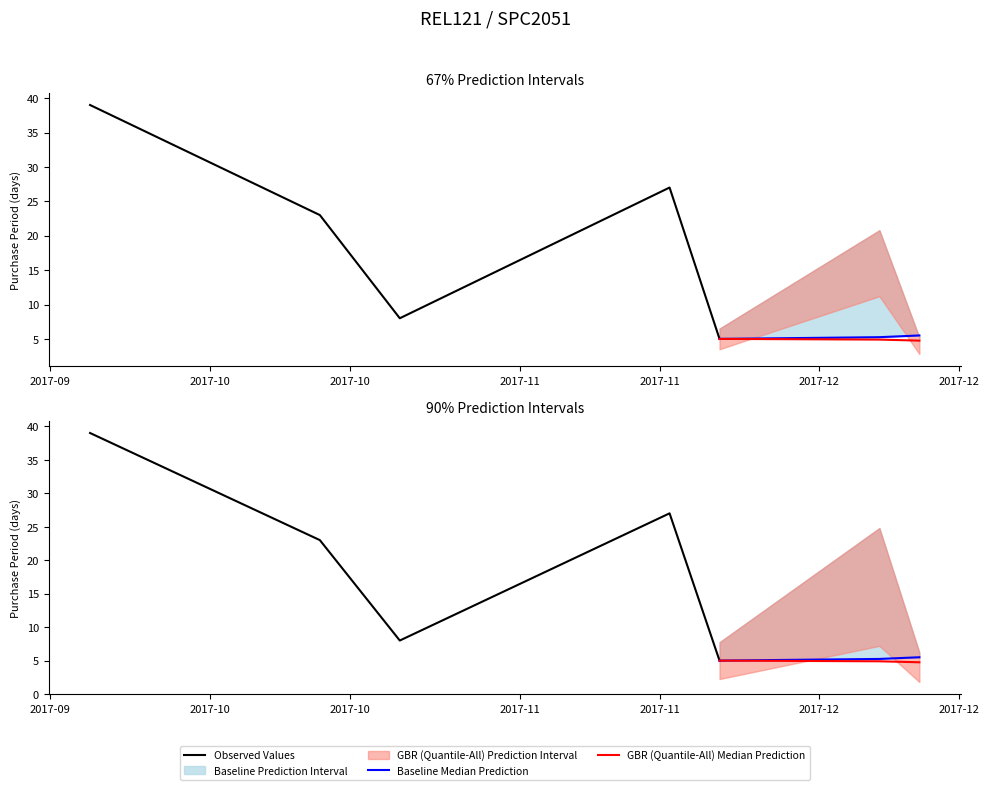

What is the smallest value displayed?

4